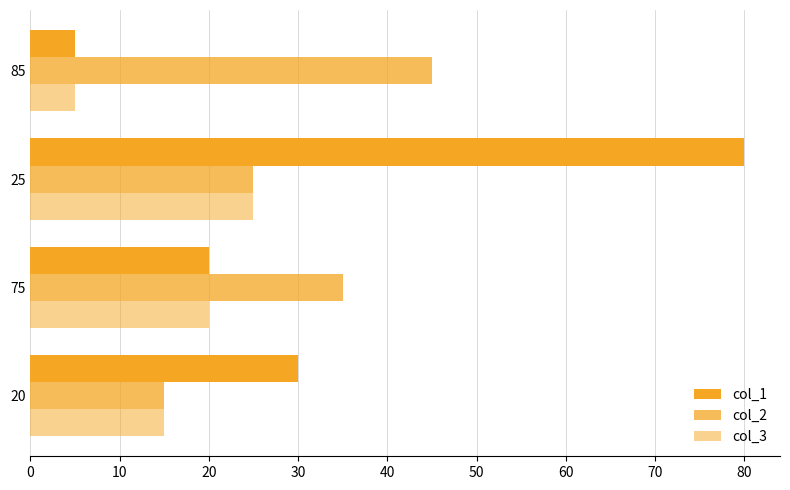

How many series are shown in this chart?

3